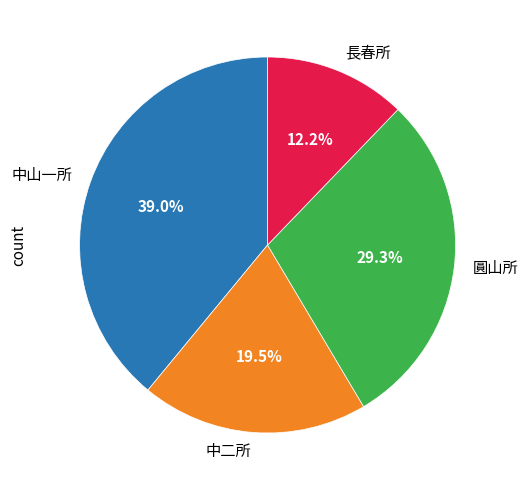

Is 中二所 the majority of the pie?

No